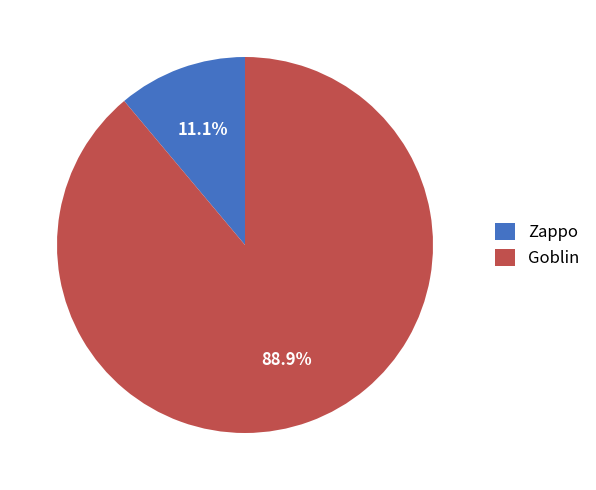

Approximately how many times larger is the value at Zappo compared to Goblin?

0.1